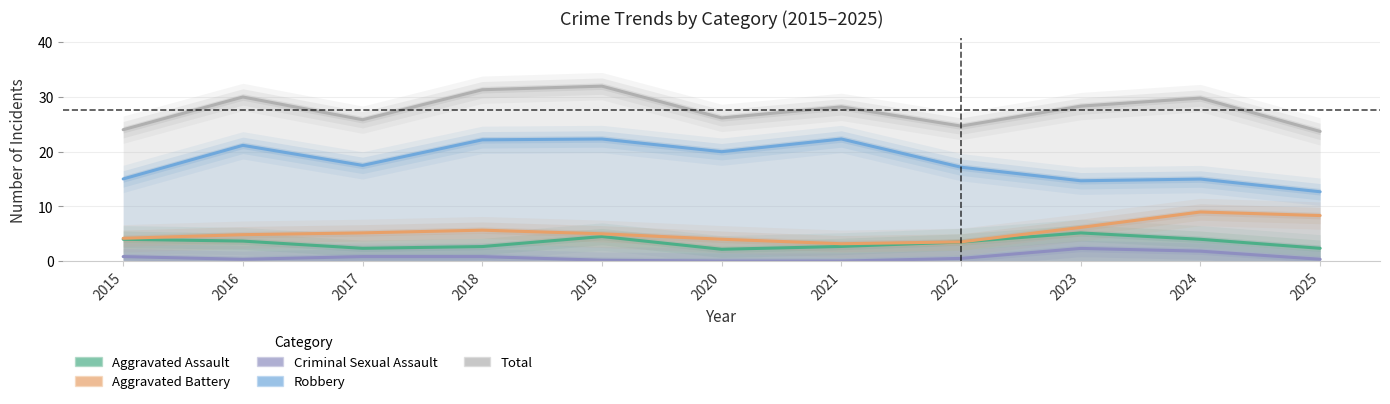

True or false: Aggravated Battery has a value of 10.1 at 2018.

False